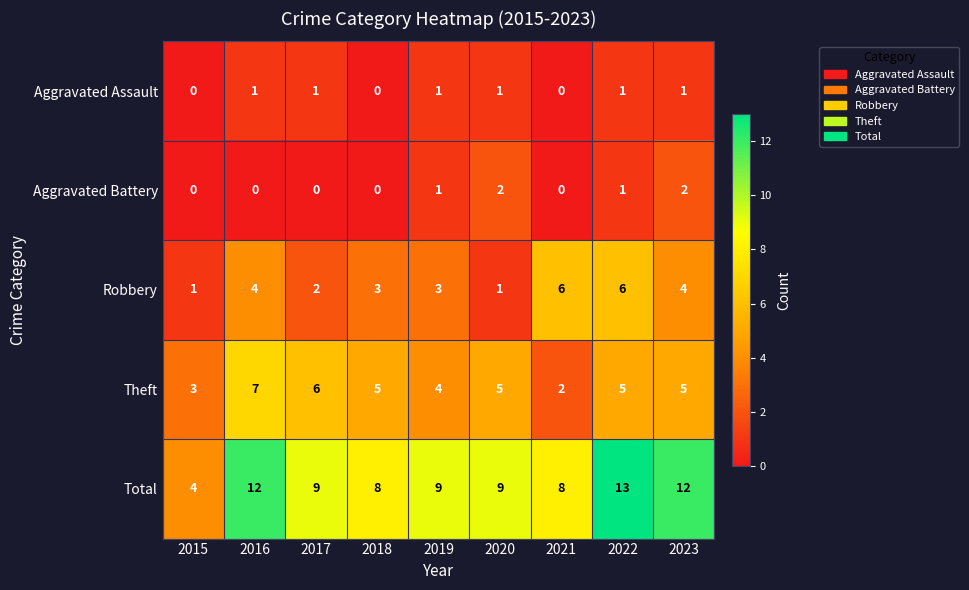

Rank the series by their maximum value, from lowest to highest.

Aggravated Assault, Aggravated Battery, Robbery, Theft, Total